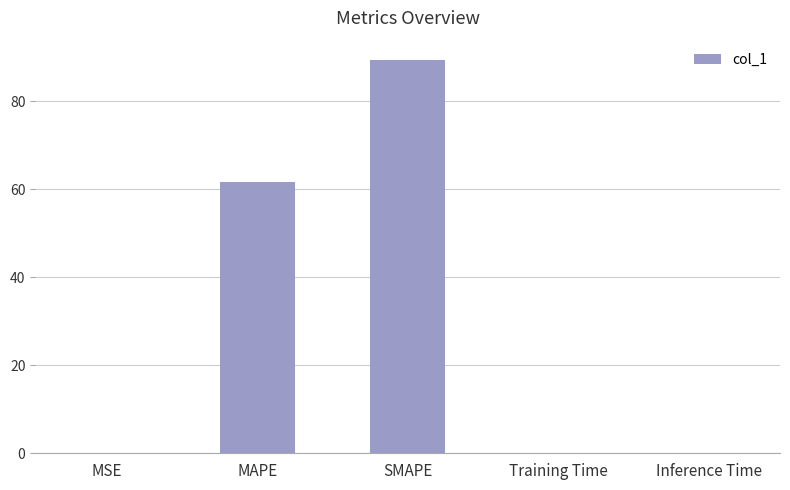

Which label corresponds to the largest value in the chart?

SMAPE